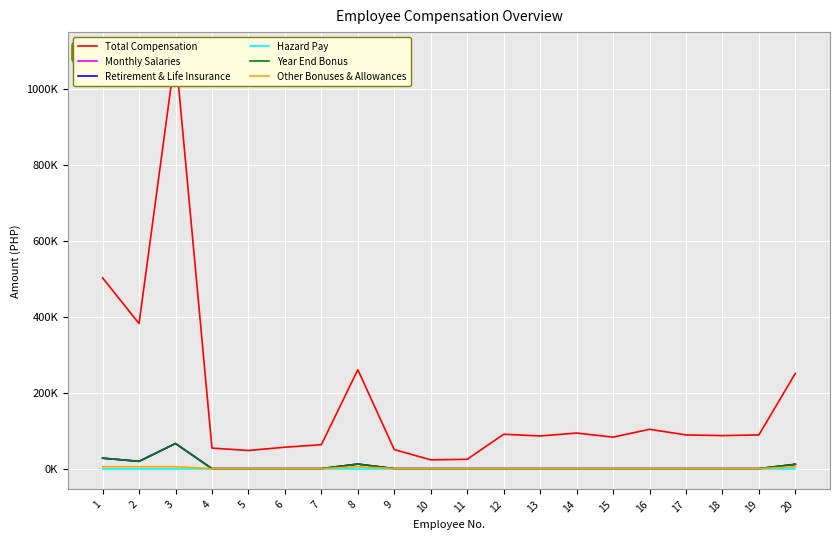

Which series has the widest spread of values?

Total Compensation